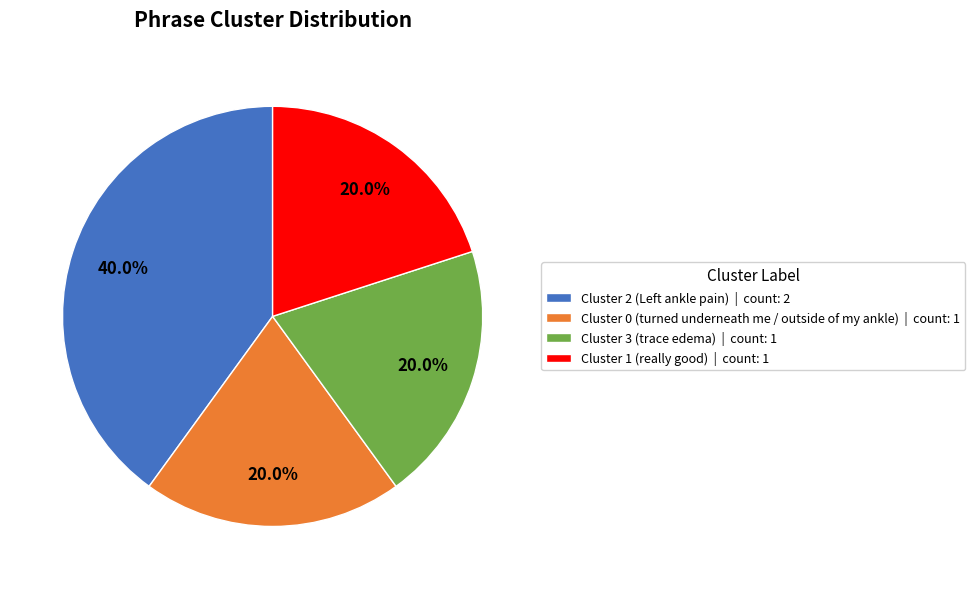

Is there any slice that represents more than half of the pie?

No